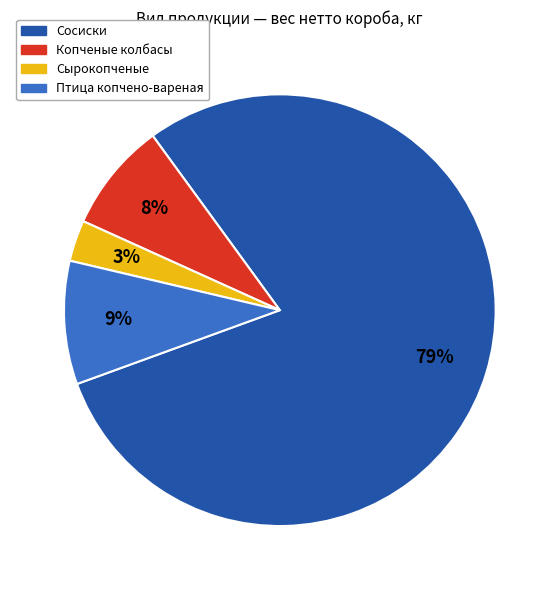

Is there a majority slice in this chart?

Yes